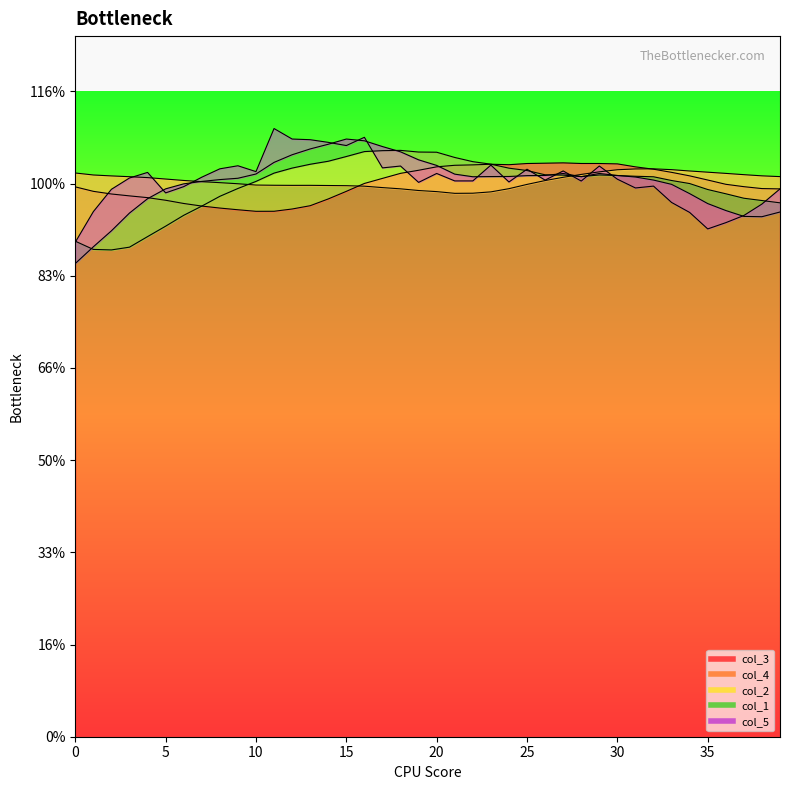

At how many categories does at least one series exceed 0?

40